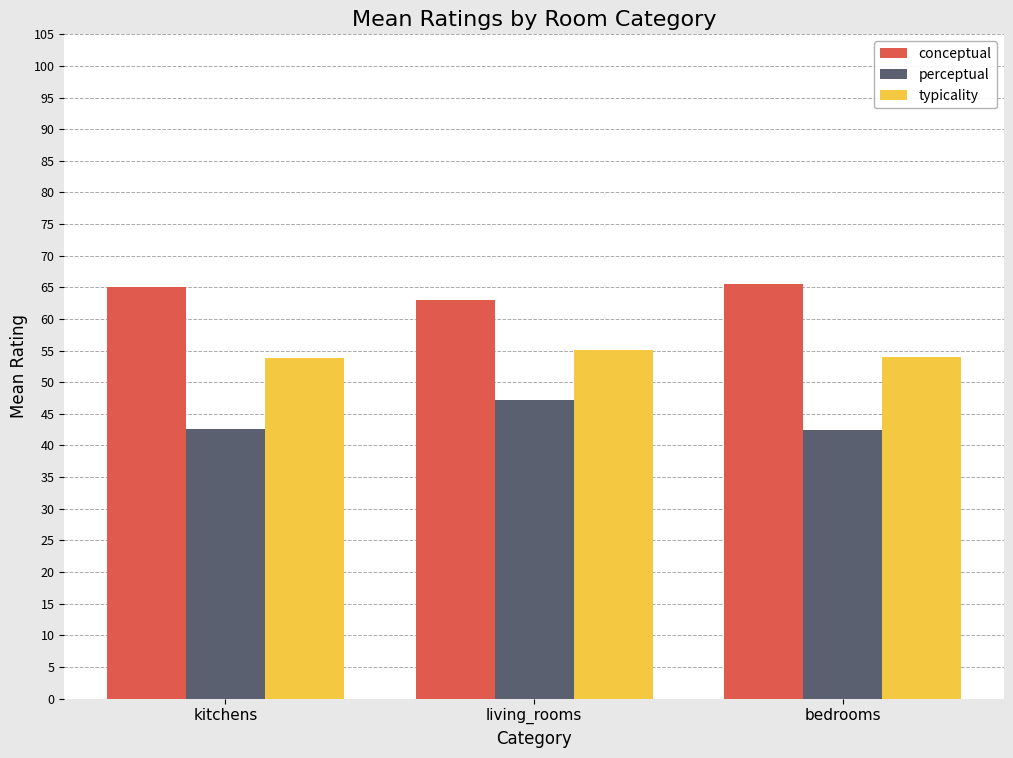

Rank the series at kitchens from lowest to highest value.

perceptual, typicality, conceptual